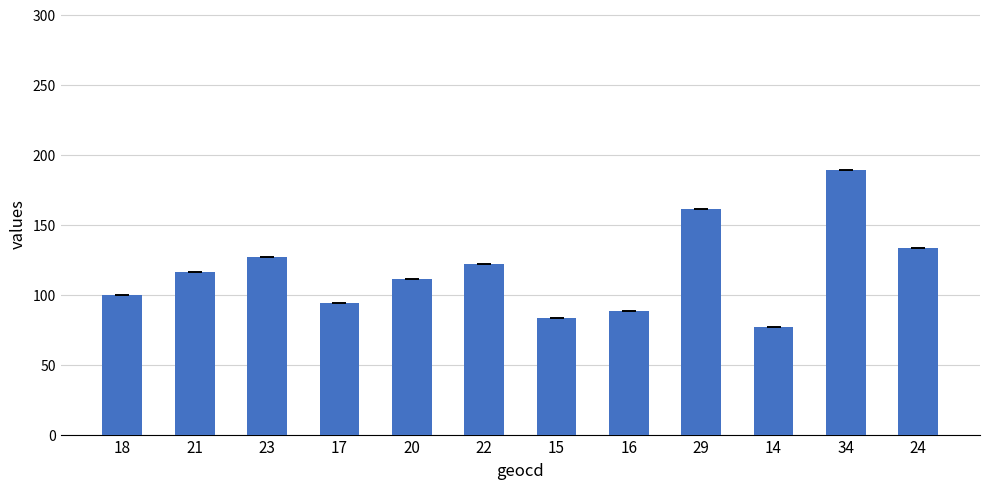

Rank the categories by value from highest to lowest.

34, 29, 24, 23, 22, 21, 20, 18, 17, 16, 15, 14